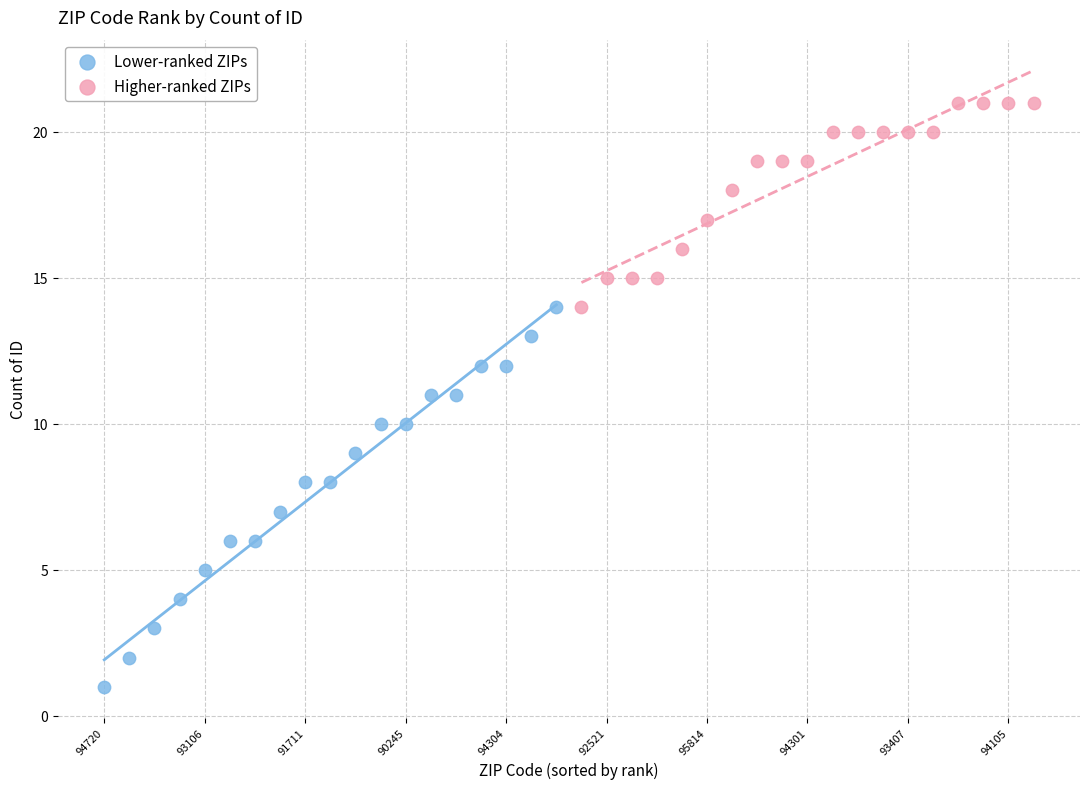

Which series reaches the maximum Y coordinate?

Higher-ranked ZIPs